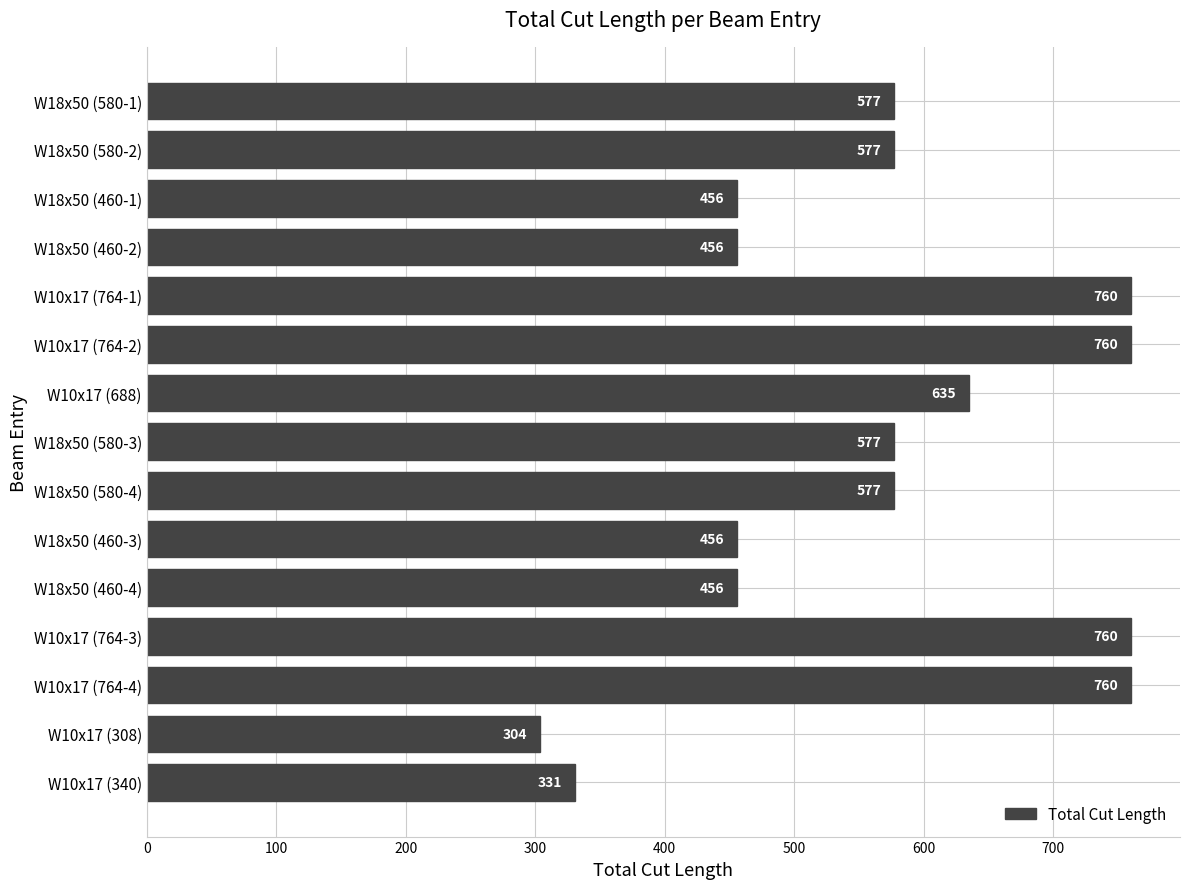

What is the approximate value at W18x50 (580-4), to the nearest 50?

600